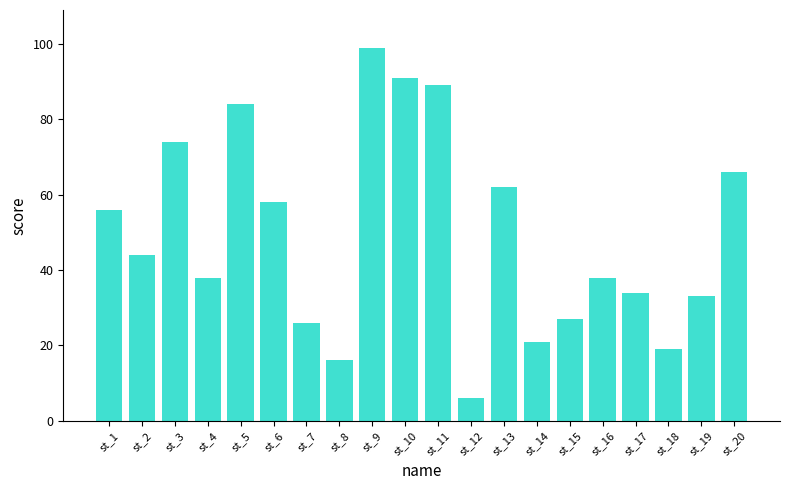

What is the smallest value displayed?

6